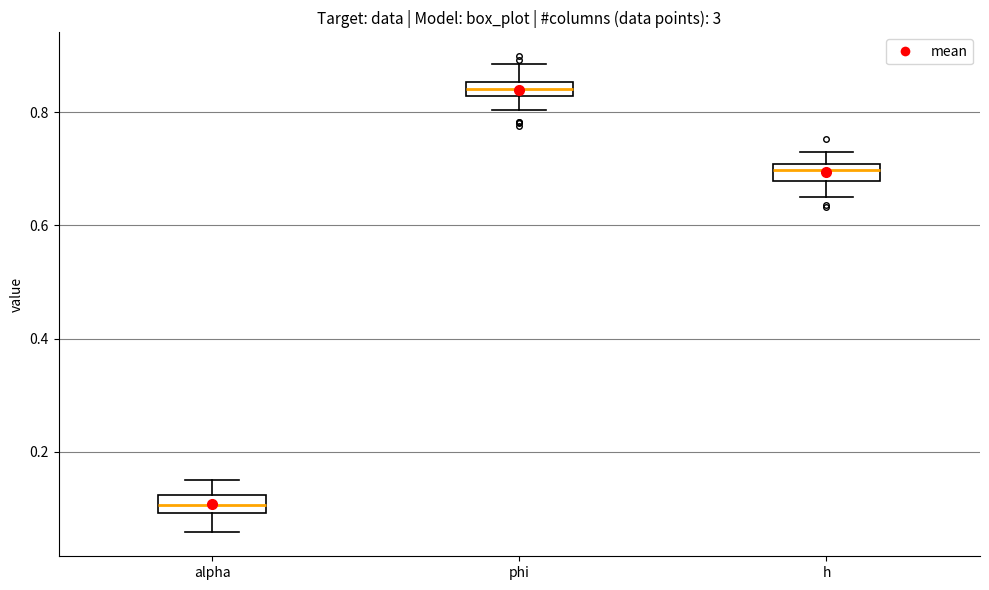

Where is the lower edge of the box for h on the y-axis? The values are not printed on the chart, so give them approximately, as read against the axis.

0.68